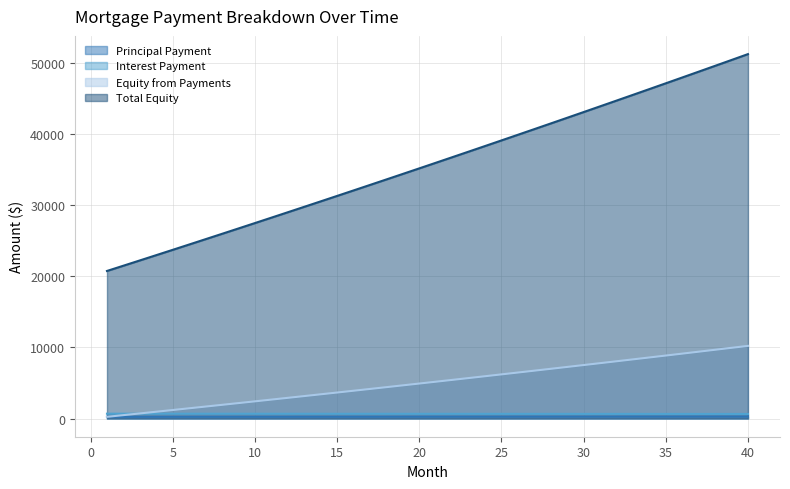

What is the approximate value of Total Equity at 20?

35154.5